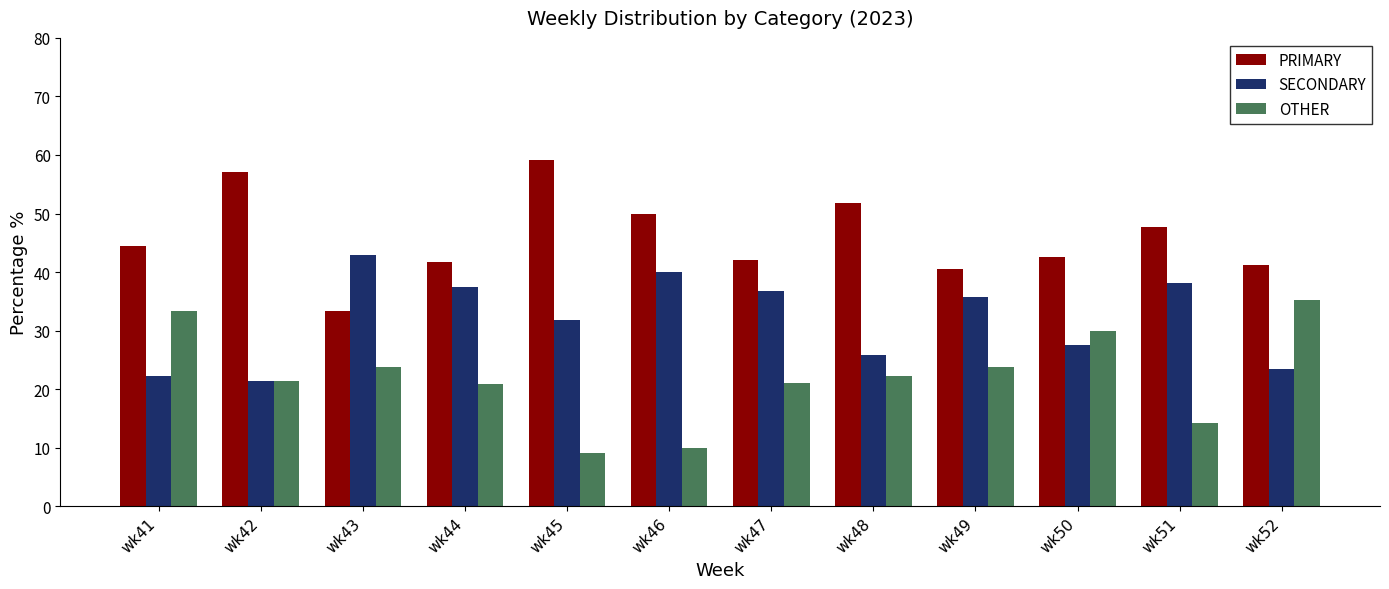

At which label does SECONDARY reach its peak?

wk43